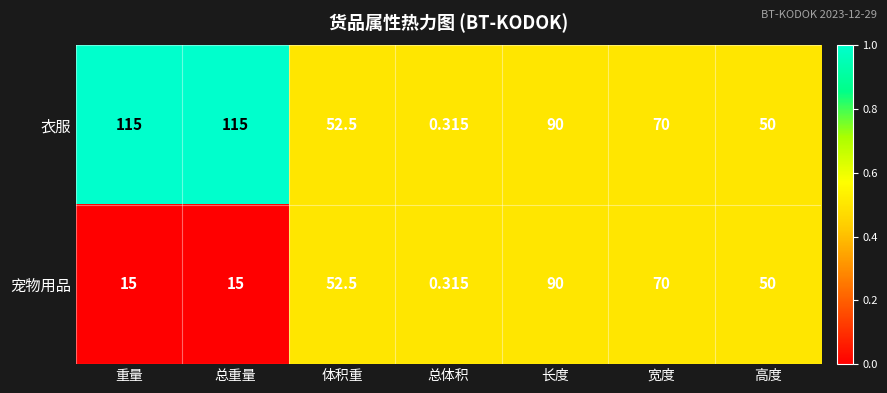

Where does the 宠物用品 series first go above 50?

体积重